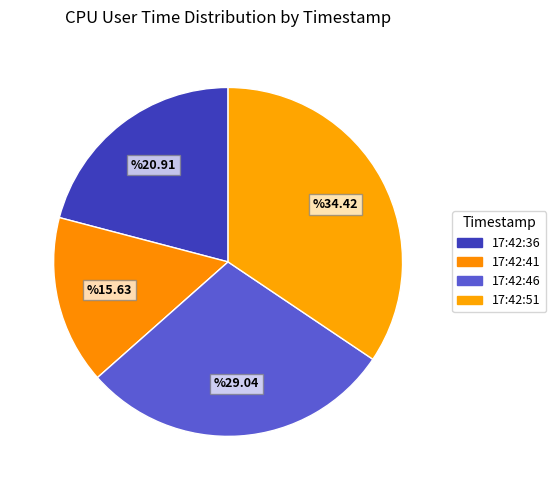

Count the number of slices in the pie.

4